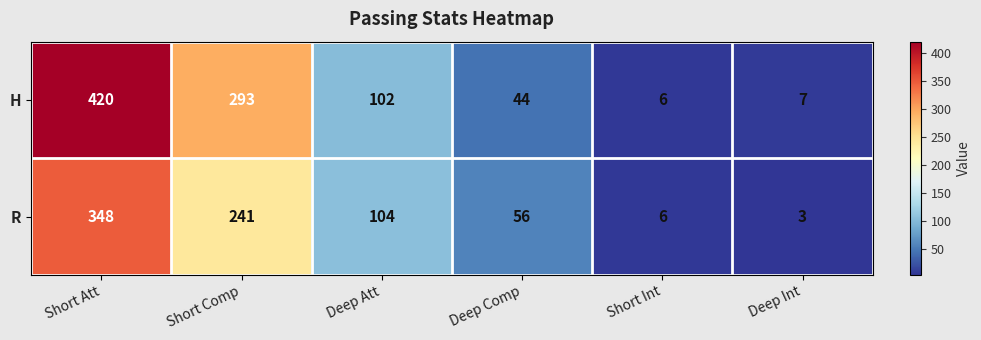

Reading right to left, transcribe all the data shown in this chart.

H: Deep Int=7	Short Int=6	Deep Comp=44	Deep Att=102	Short Comp=293	Short Att=420
R: Deep Int=3	Short Int=6	Deep Comp=56	Deep Att=104	Short Comp=241	Short Att=348